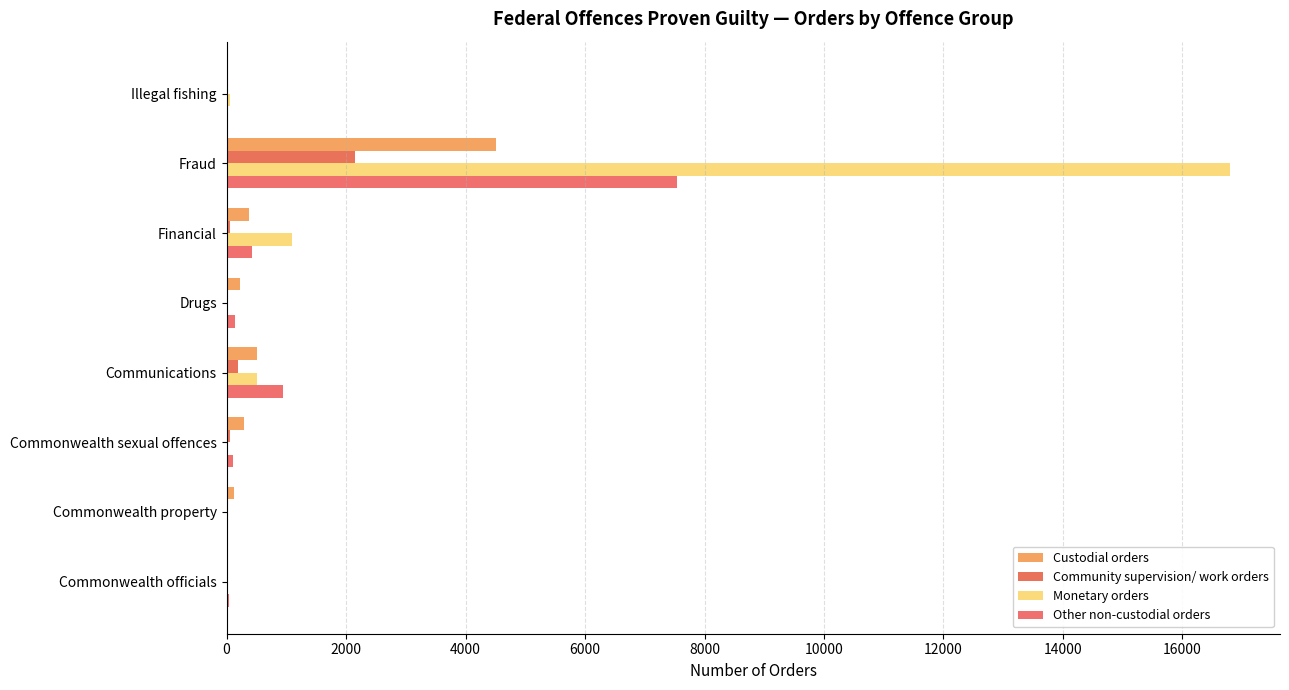

What is the difference between the maximum and minimum values in the Monetary orders series?

16790